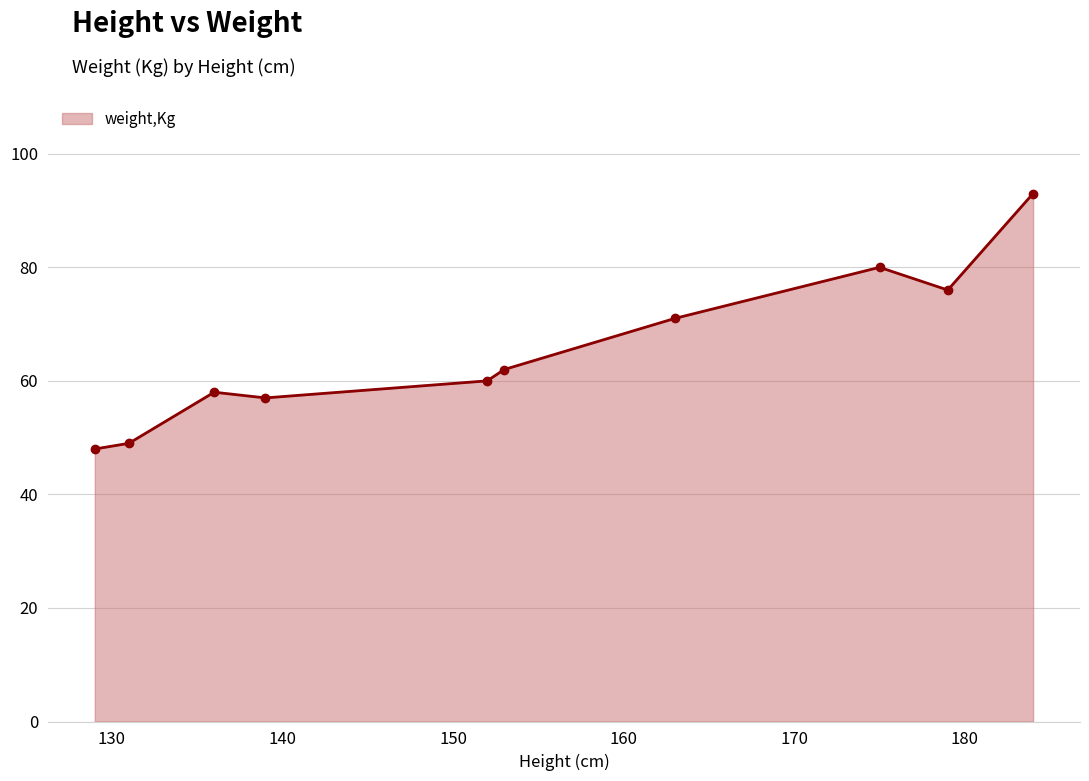

True or false: the data has more than 2 interior local peaks.

False